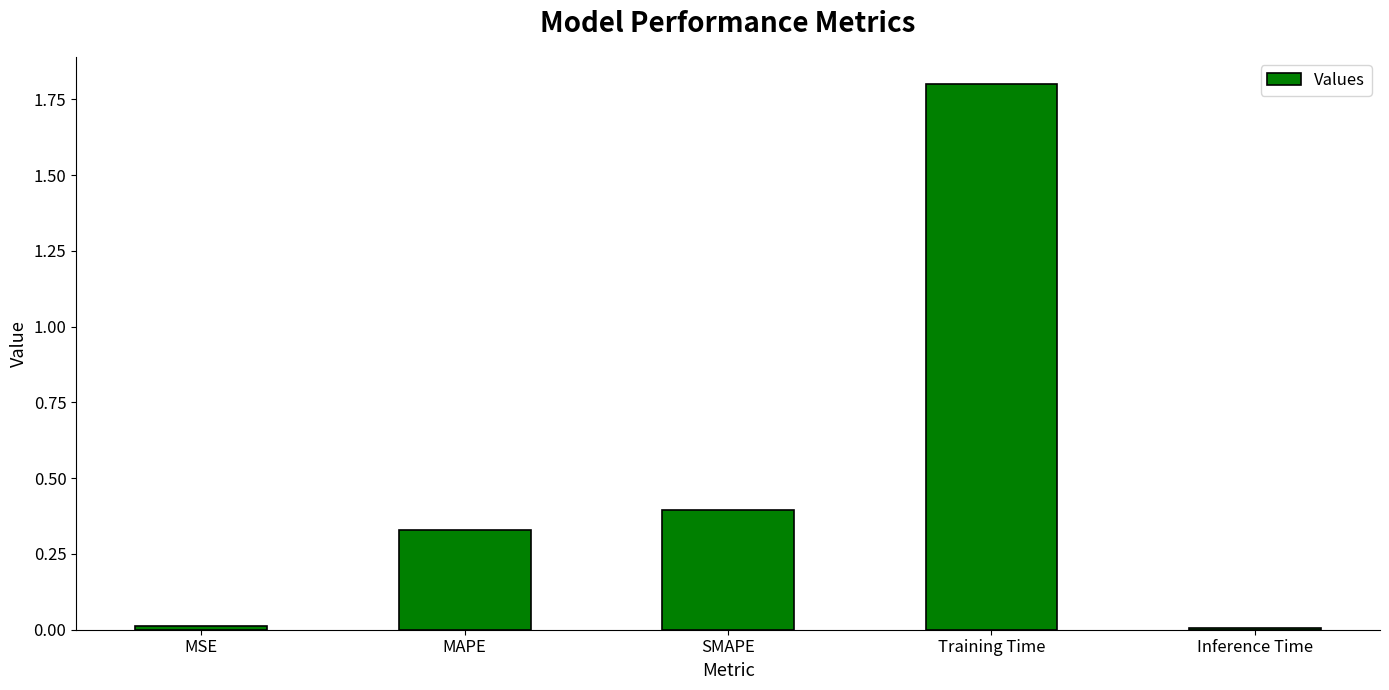

What is the sum of the values at MSE and SMAPE?

0.4